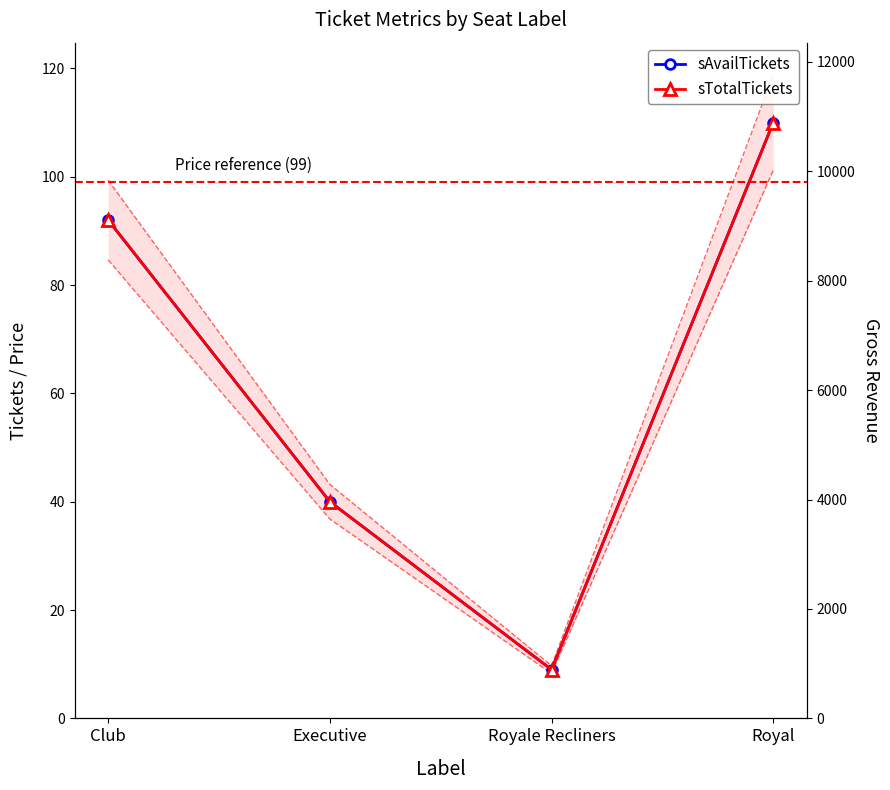

Rank the series at Executive from highest to lowest value.

sAvailTickets, sTotalTickets